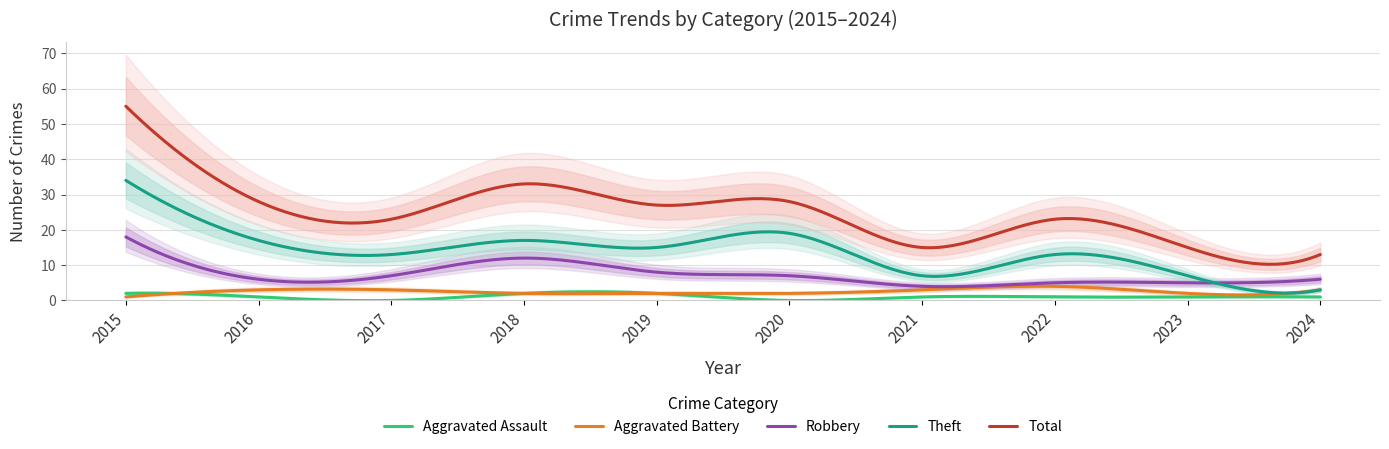

At which category does the chart reach its minimum across all series?

2017